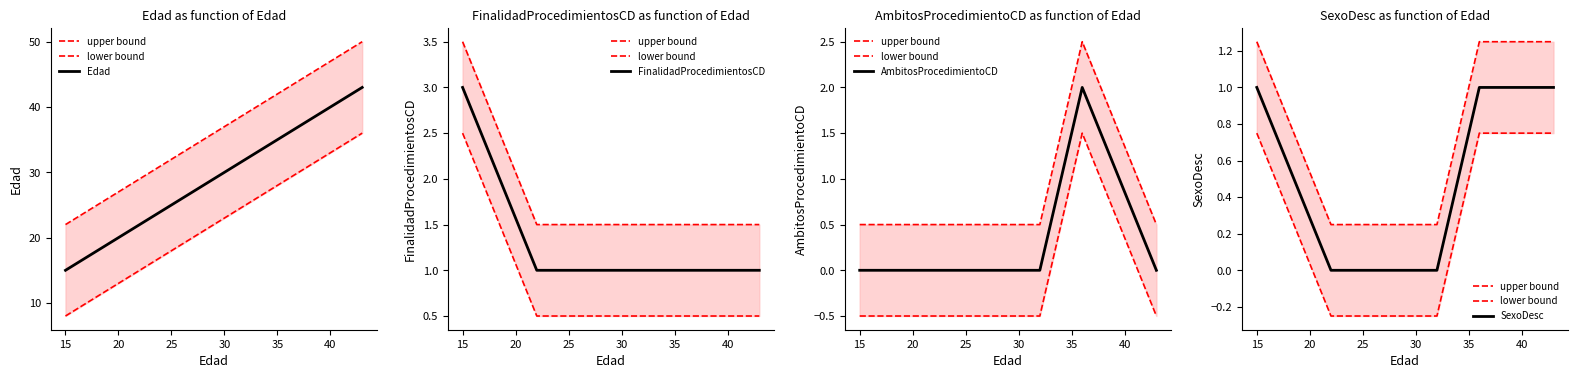

What is the maximum value for FinalidadProcedimientosCD?

3